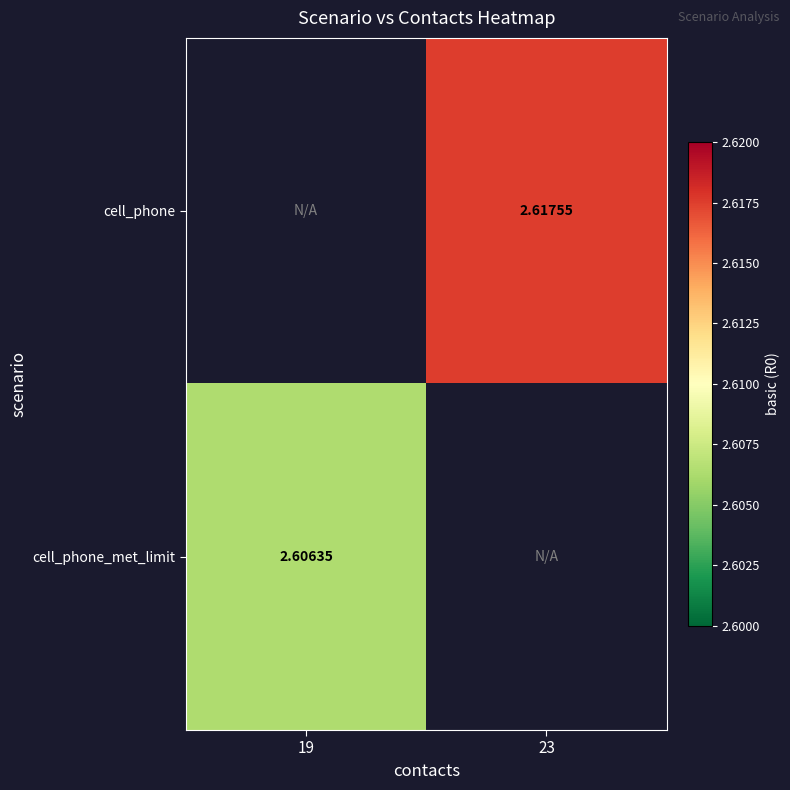

Is the value of cell_phone_met_limit at 23 greater than the value of cell_phone at 23?

No